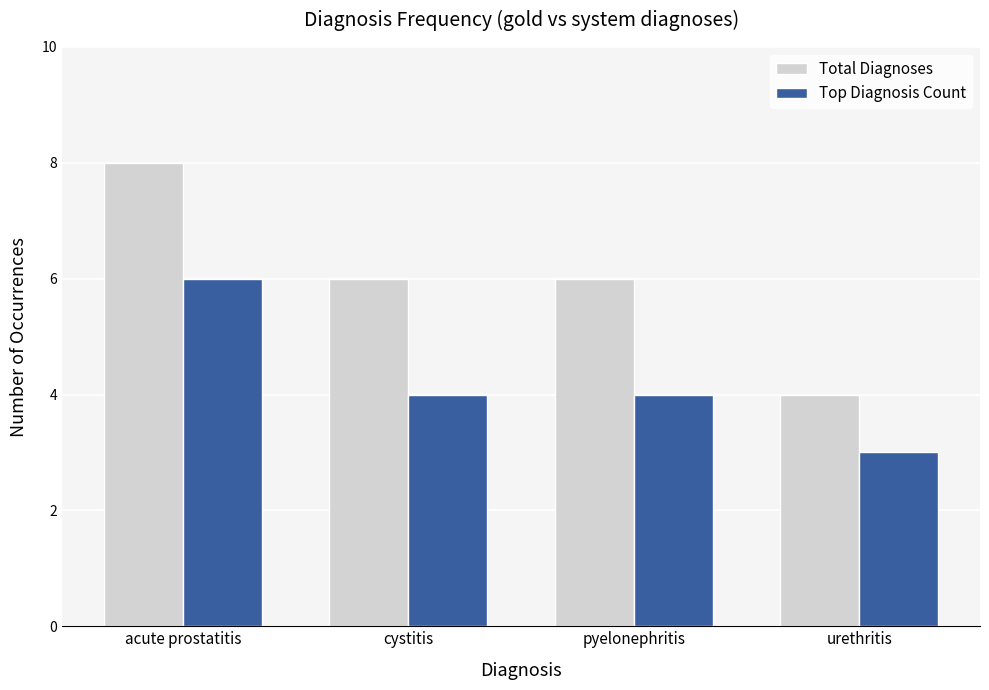

List the series in order of their overall mean, lowest first.

Top Diagnosis Count, Total Diagnoses